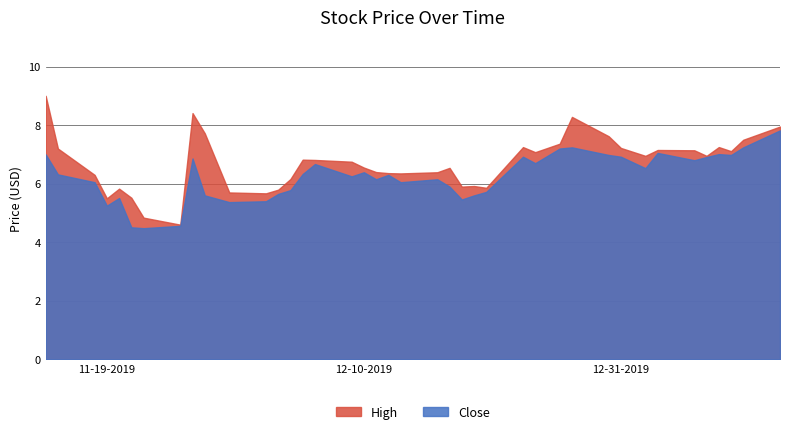

What is the difference between the Close values at 22 and 17?

0.5